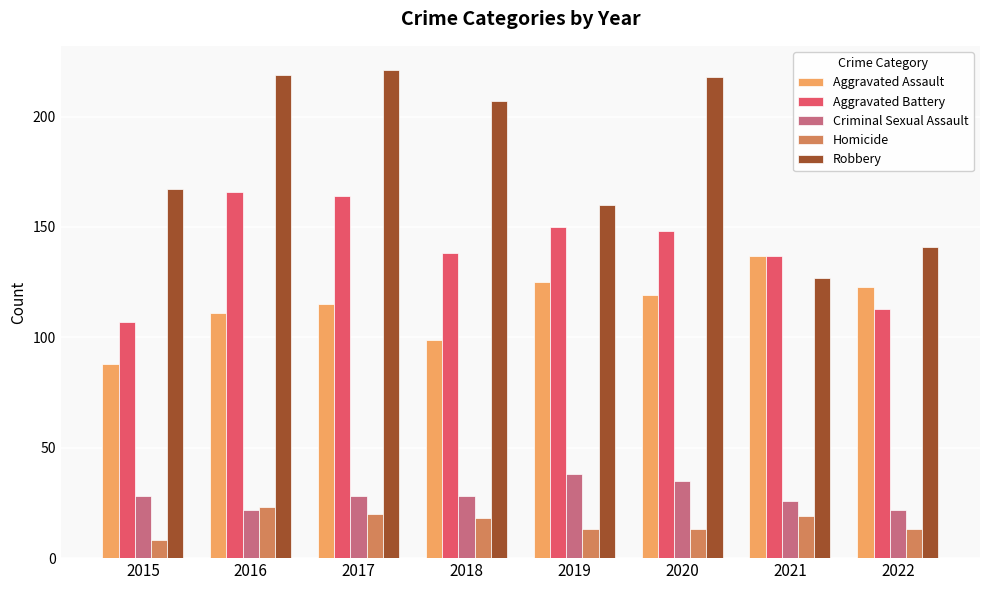

What is the value of the Aggravated Assault bar at the 1st from the left?

88